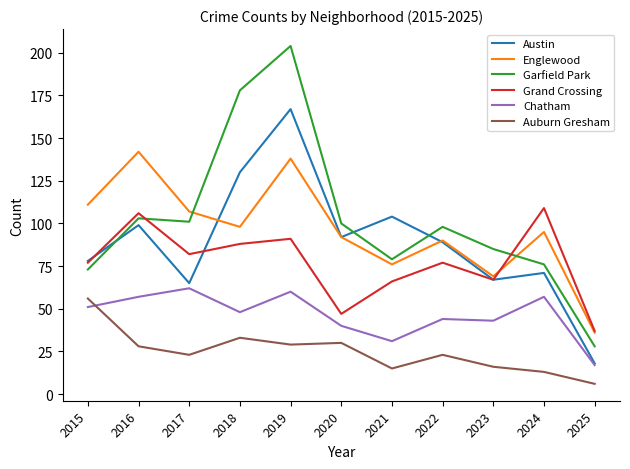

Reading left to right, extract all data points from this chart.

Austin: 78	99	65	130	167	92	104	89	67	71	18
Englewood: 111	142	107	98	138	92	76	90	69	95	36
Garfield Park: 73	103	101	178	204	100	79	98	85	76	28
Grand Crossing: 77	106	82	88	91	47	66	77	67	109	37
Chatham: 51	57	62	48	60	40	31	44	43	57	17
Auburn Gresham: 56	28	23	33	29	30	15	23	16	13	6